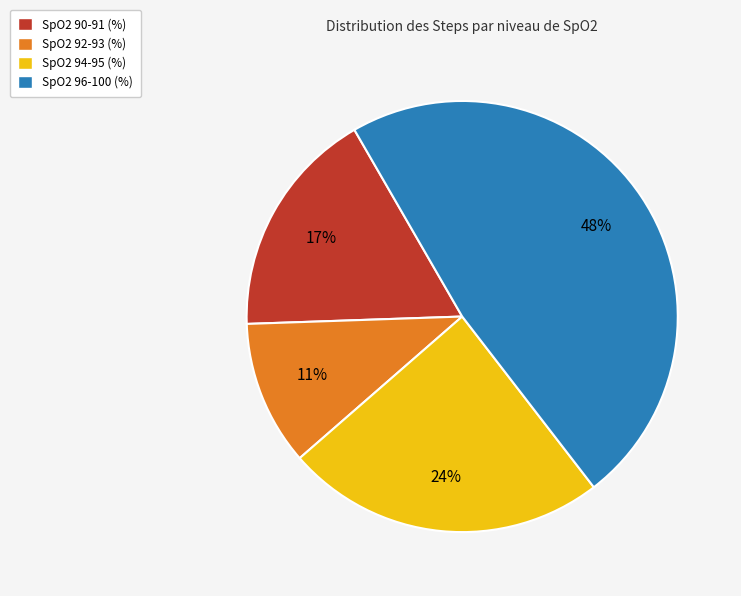

Count the number of slices in the pie.

4